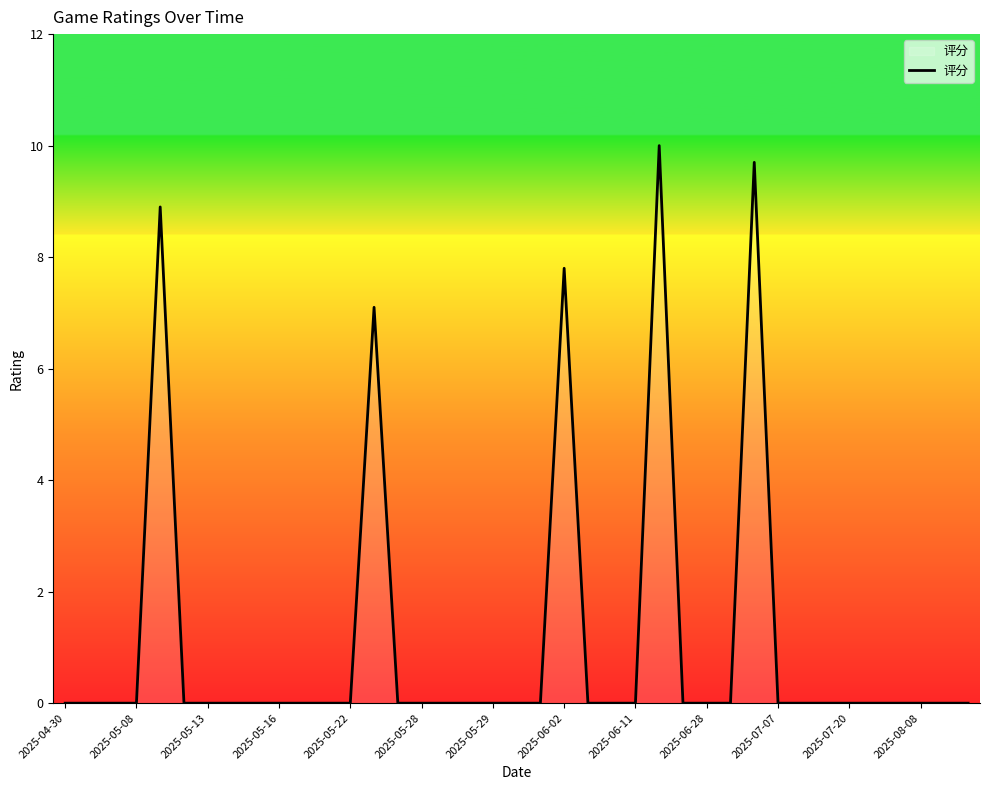

What is the maximum value shown in the chart?

10.0